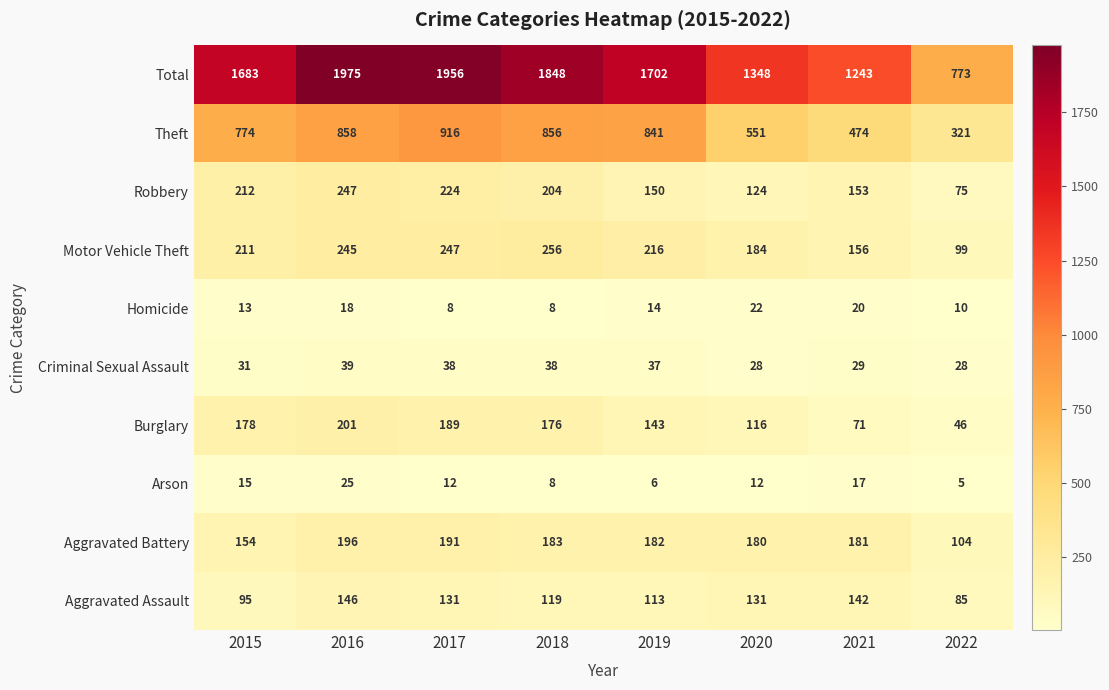

Between 2016 and 2019, which series saw the biggest shift?

Total